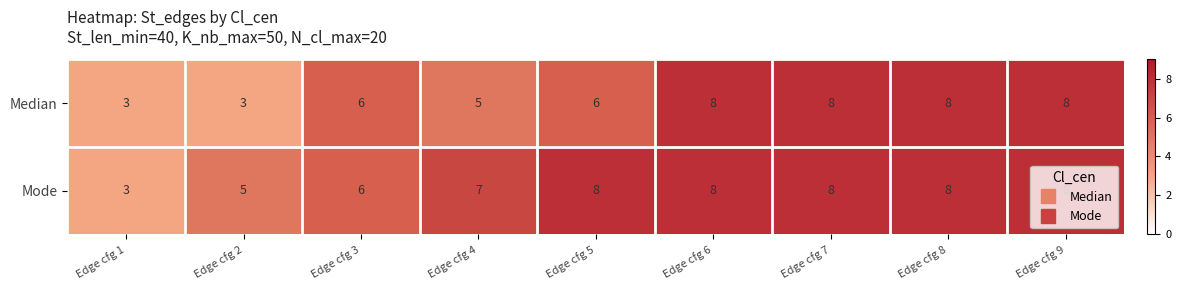

What is the highest value of the Mode series?

8